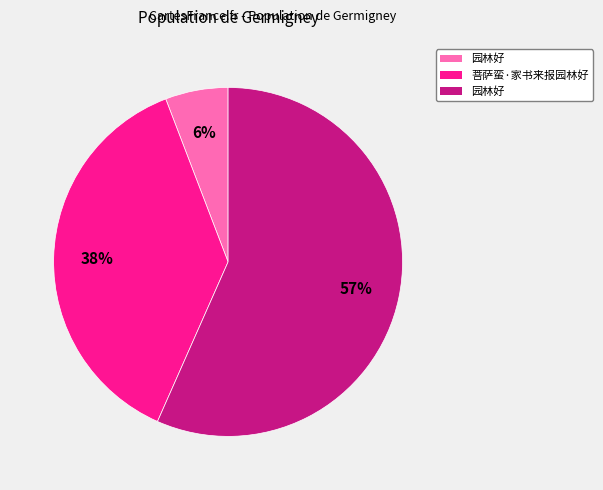

Is there any slice that represents more than half of the pie?

Yes